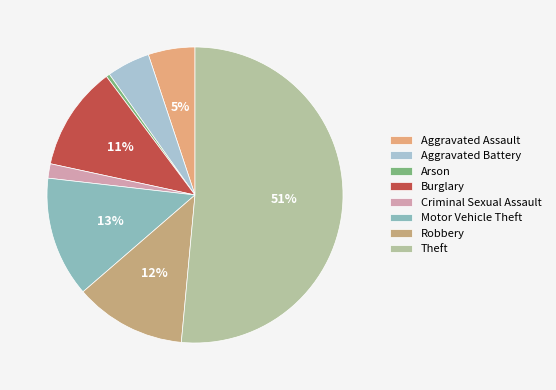

What is the largest slice in the pie chart?

Theft